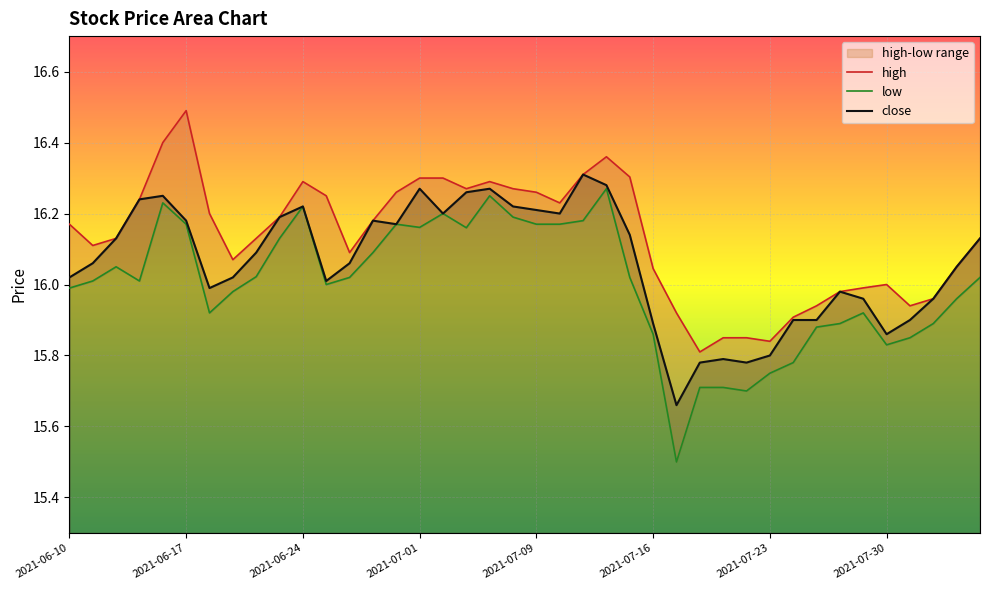

Which label corresponds to the smallest value in the chart?

2021-07-19